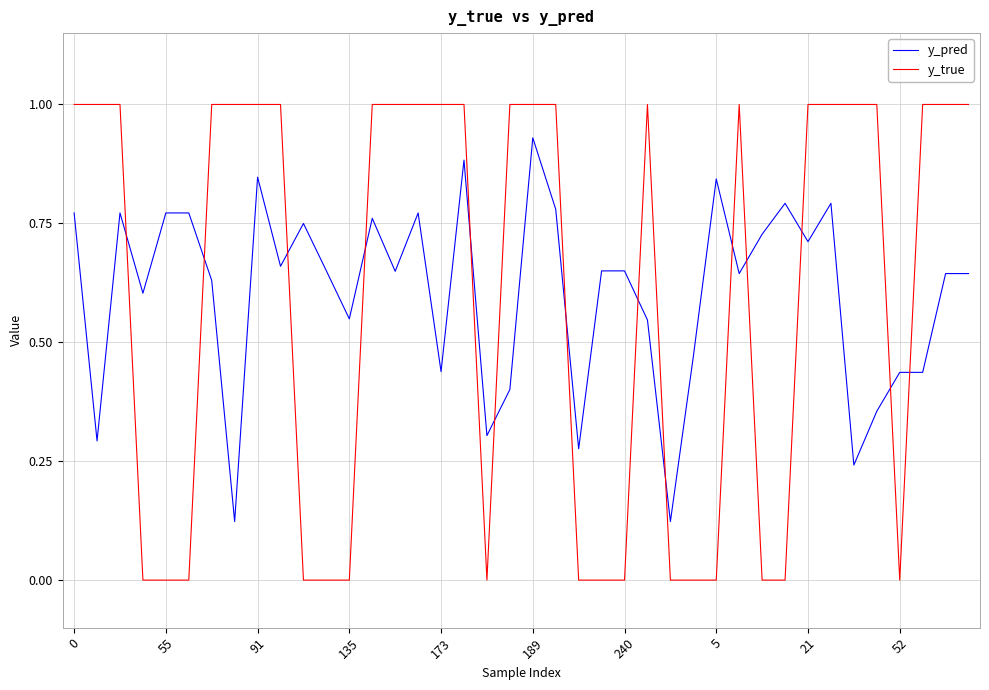

What is the maximum value shown in the chart?

1.0